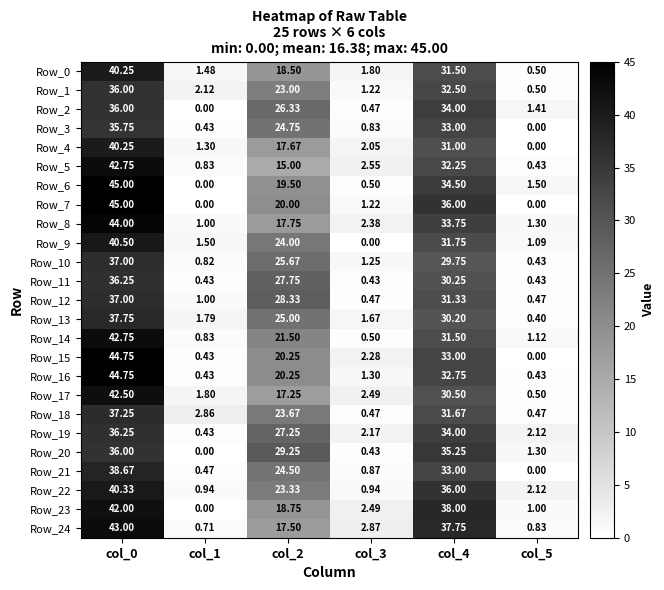

At how many categories does at least one series exceed 4?

3